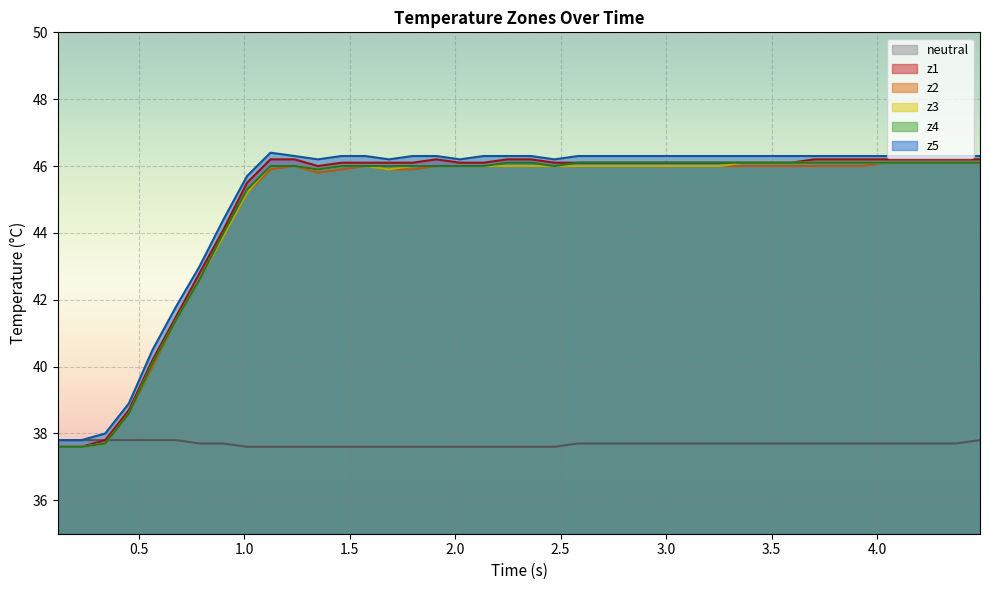

Does the chart display data point markers on the line(s)?

No